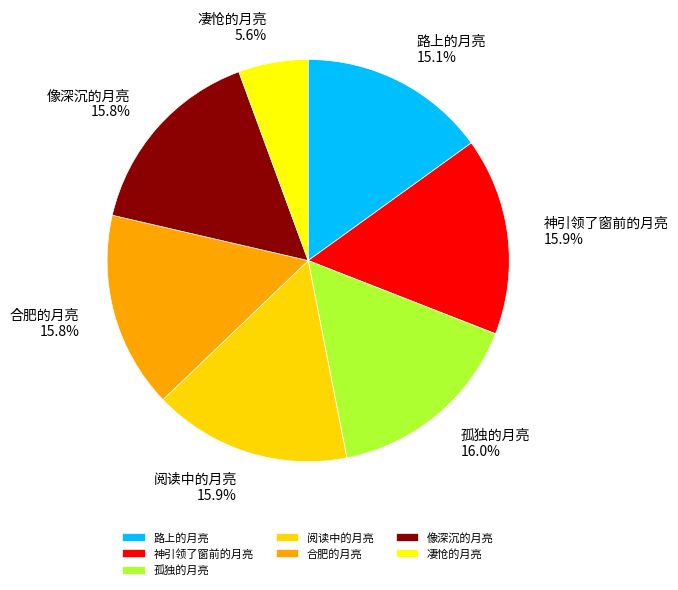

Combined, do 孤独的月亮 and 凄怆的月亮 account for over 50%?

No